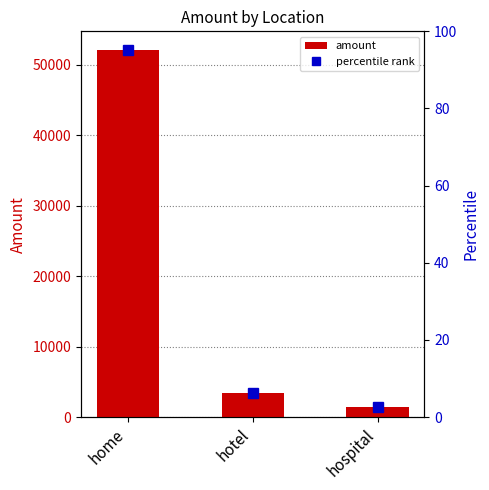

What is the sum of the values at hospital and home?

53482